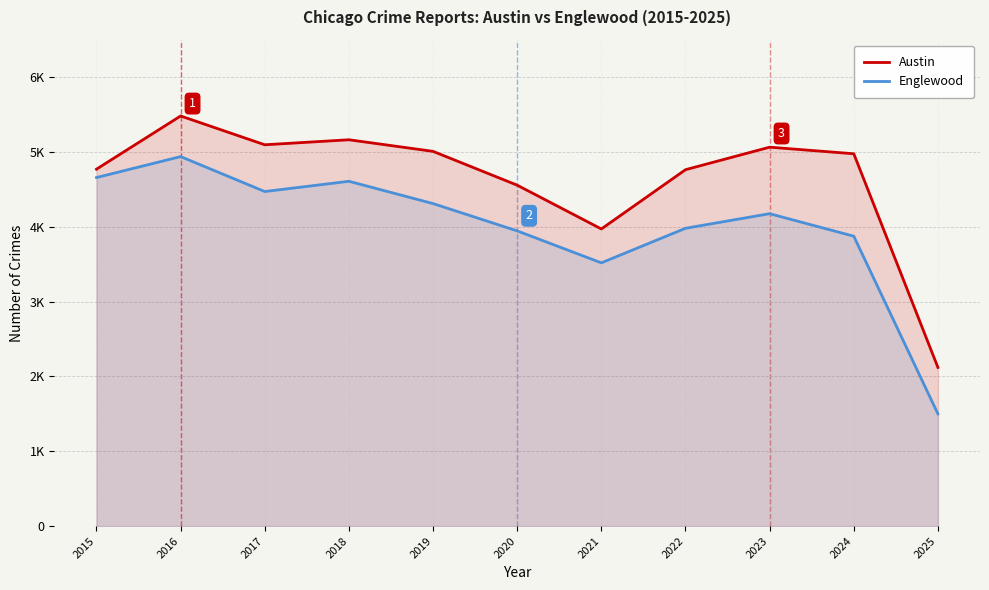

Does the chart display data point markers on the line(s)?

No